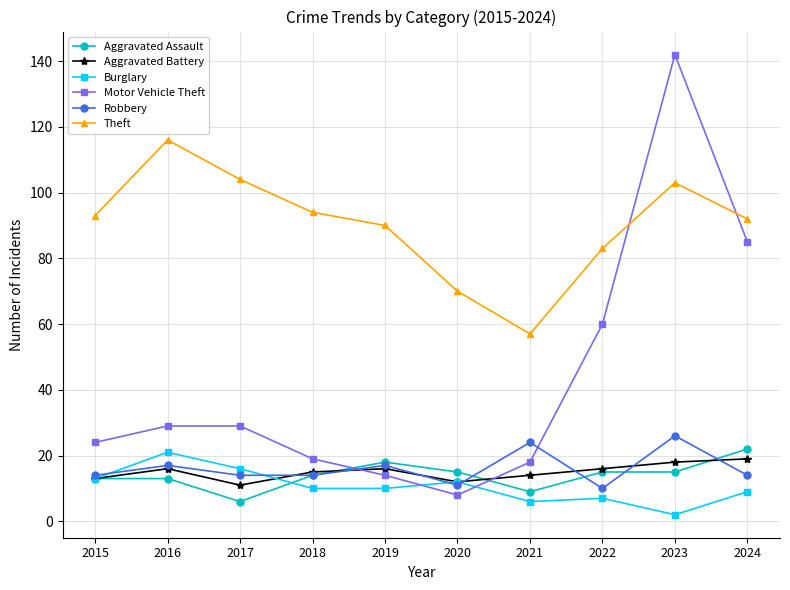

Which series changed the most between 2018 and 2021?

Theft